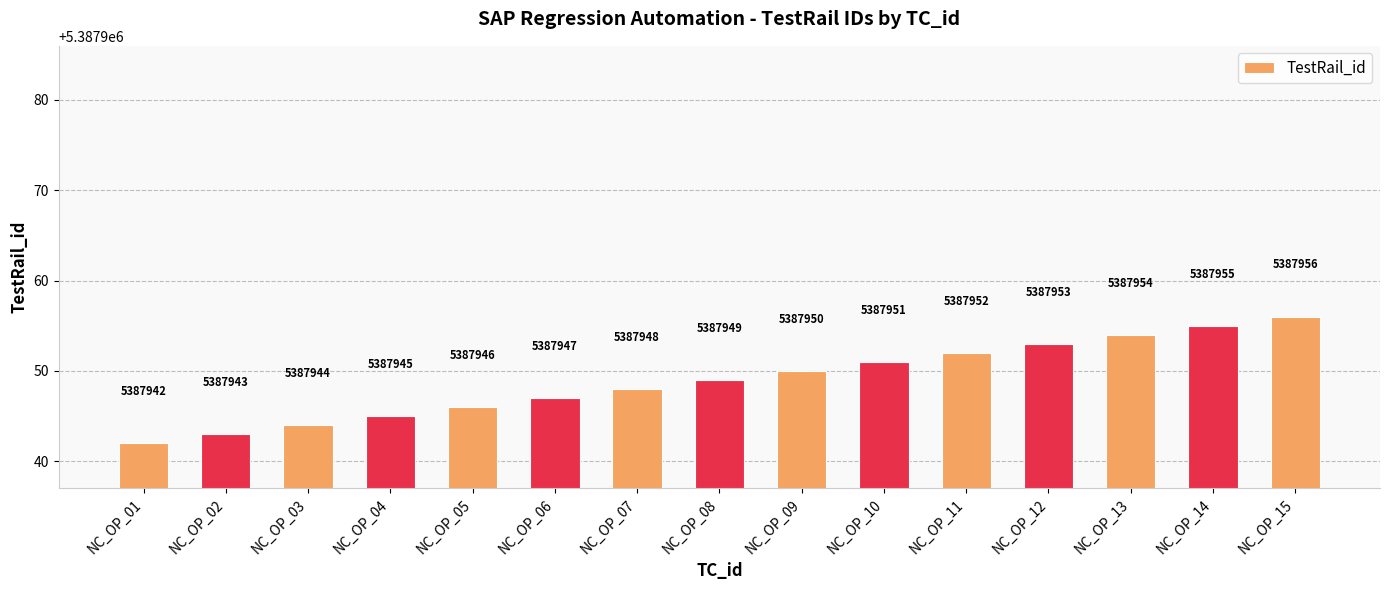

Reading right to left, what are all the values shown in this chart?

NC_OP_15=5387956	NC_OP_14=5387955	NC_OP_13=5387954	NC_OP_12=5387953	NC_OP_11=5387952	NC_OP_10=5387951	NC_OP_09=5387950	NC_OP_08=5387949	NC_OP_07=5387948	NC_OP_06=5387947	NC_OP_05=5387946	NC_OP_04=5387945	NC_OP_03=5387944	NC_OP_02=5387943	NC_OP_01=5387942